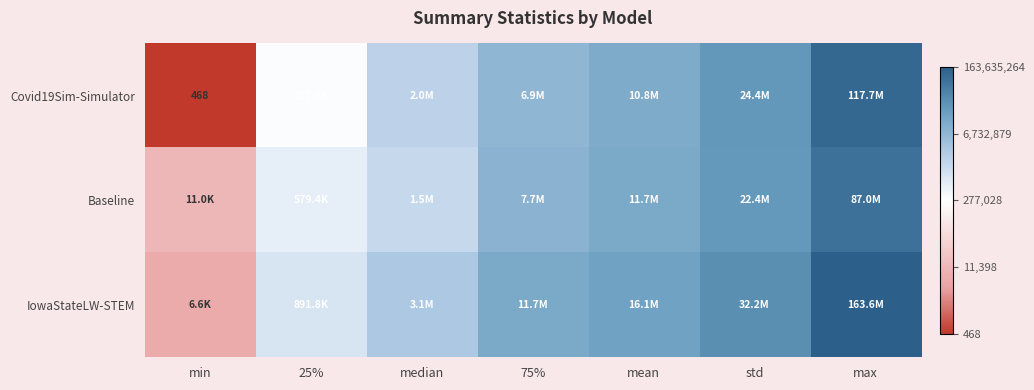

List the labels in order of IowaStateLW-STEM value, largest first.

max, std, mean, 75%, median, 25%, min